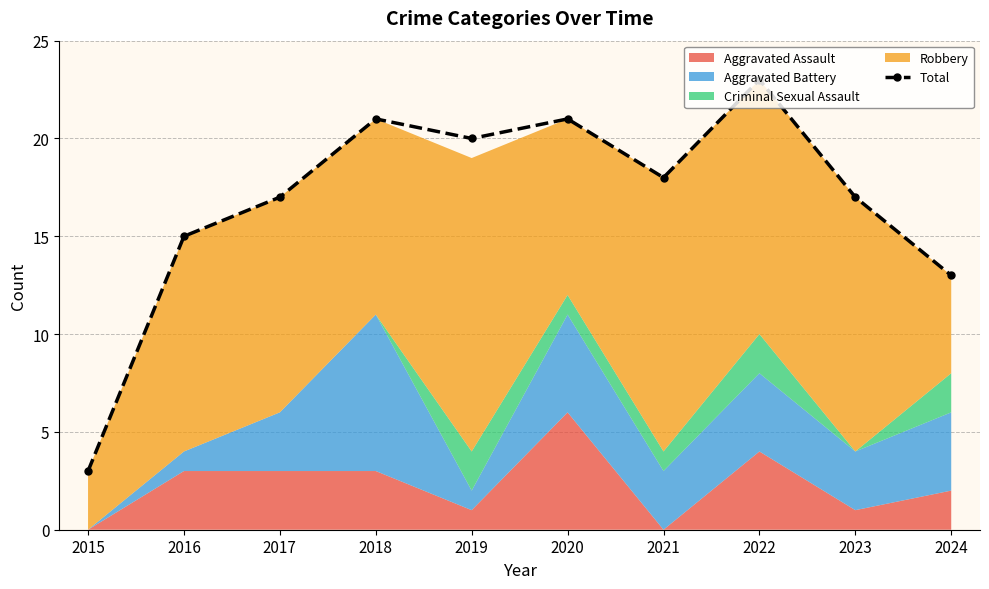

At which label is the value closest to 13?

2024